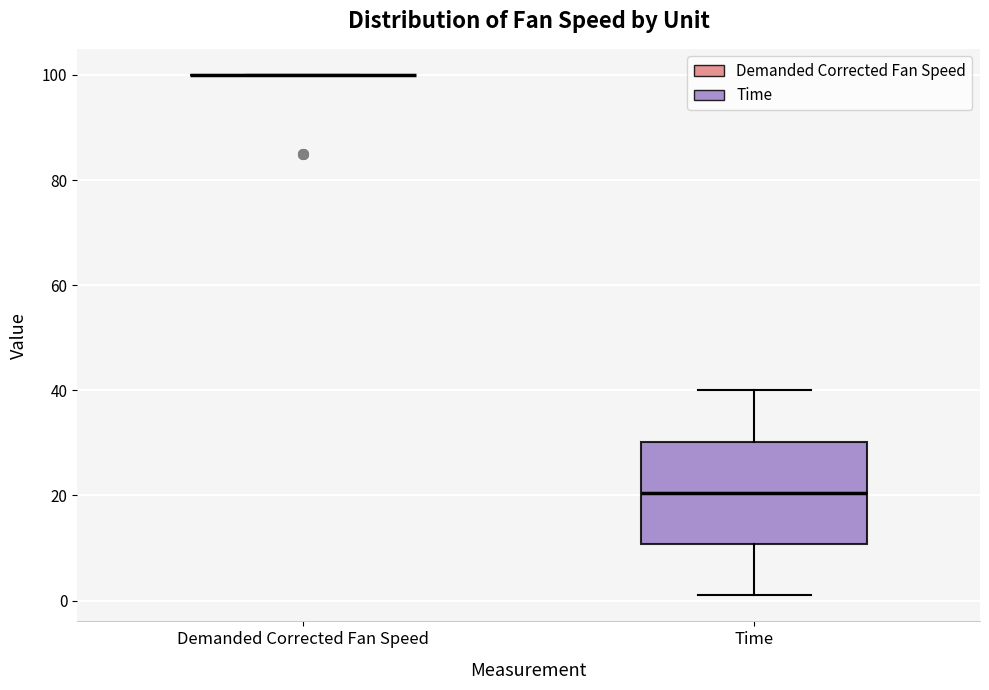

Comparing the boxes themselves (not the whiskers), which one is the tallest?

Time